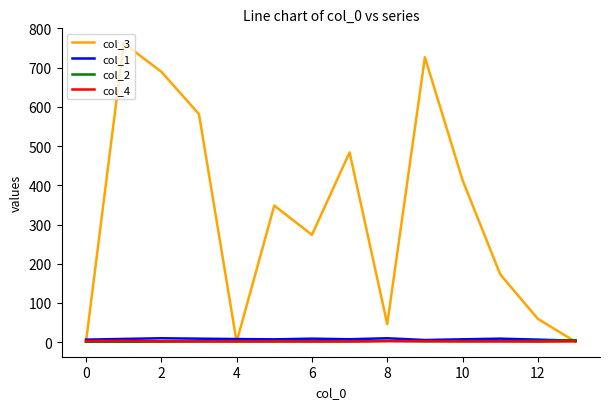

Which series has the largest total across all categories?

col_3